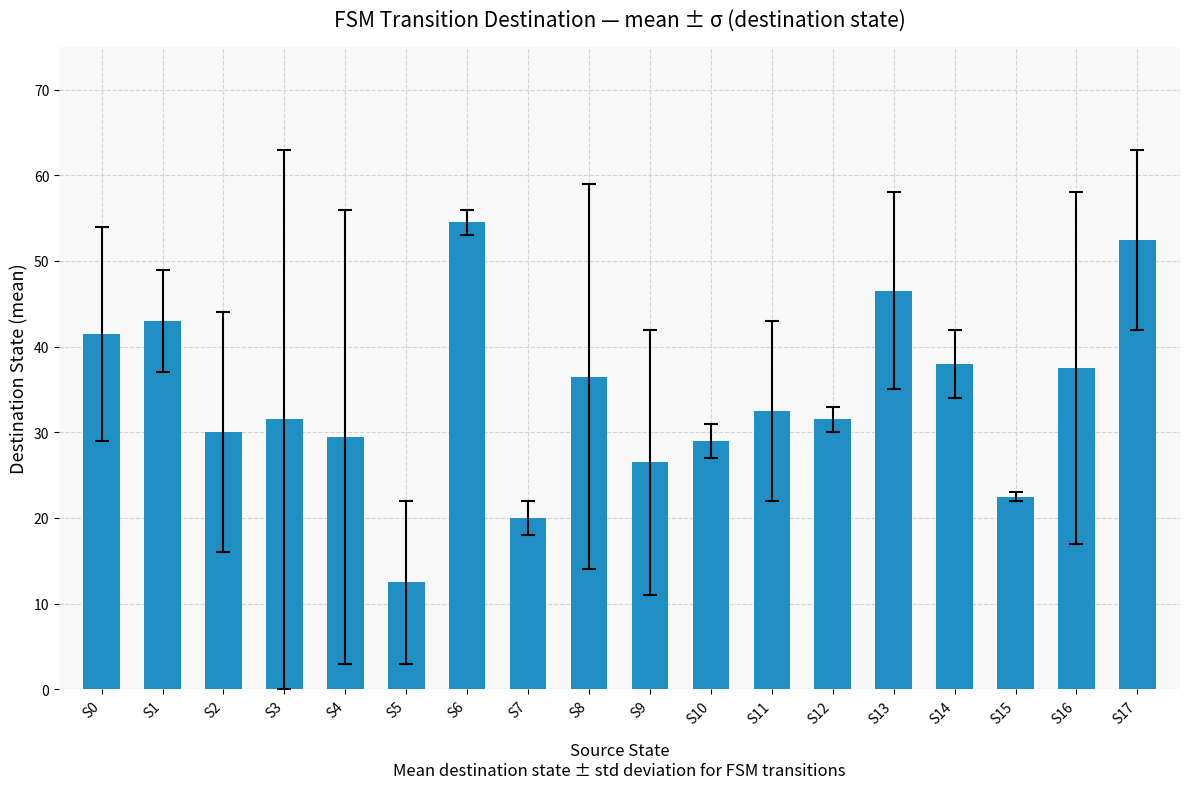

Reading left to right, extract all data points from this chart.

S0=41.5	S1=43.0	S2=30.0	S3=31.5	S4=29.5	S5=12.5	S6=54.5	S7=20.0	S8=36.5	S9=26.5	S10=29.0	S11=32.5	S12=31.5	S13=46.5	S14=38.0	S15=22.5	S16=37.5	S17=52.5